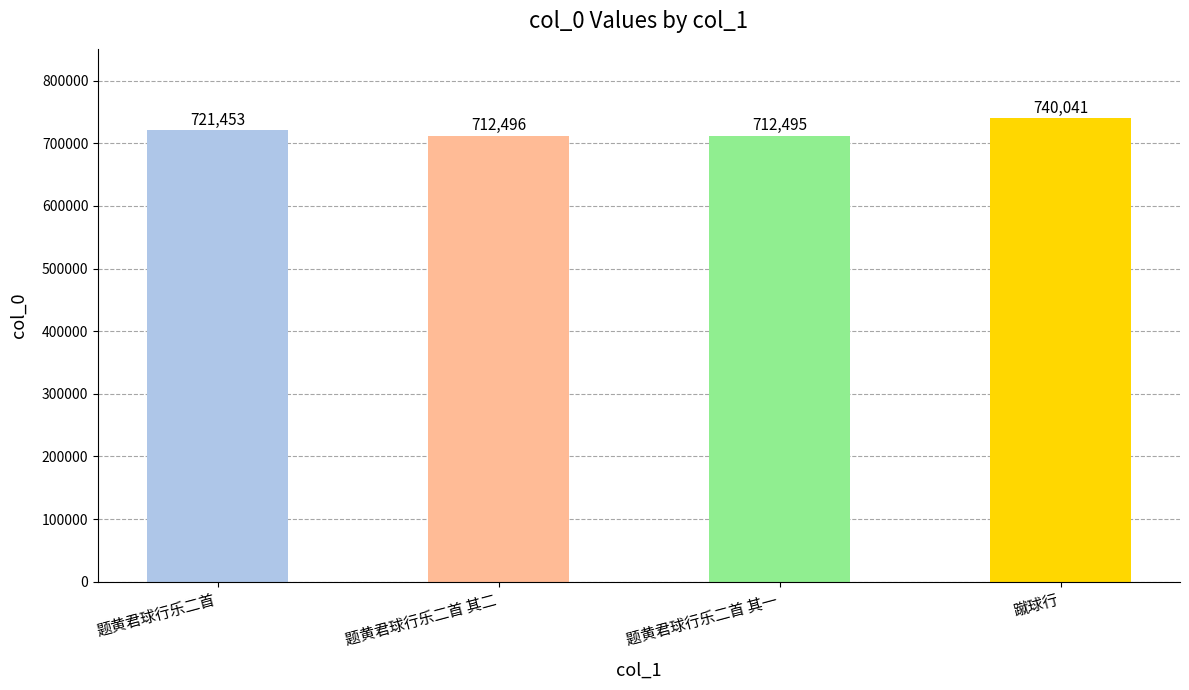

What is the label of the 4th bar from the right?

题黄君球行乐二首